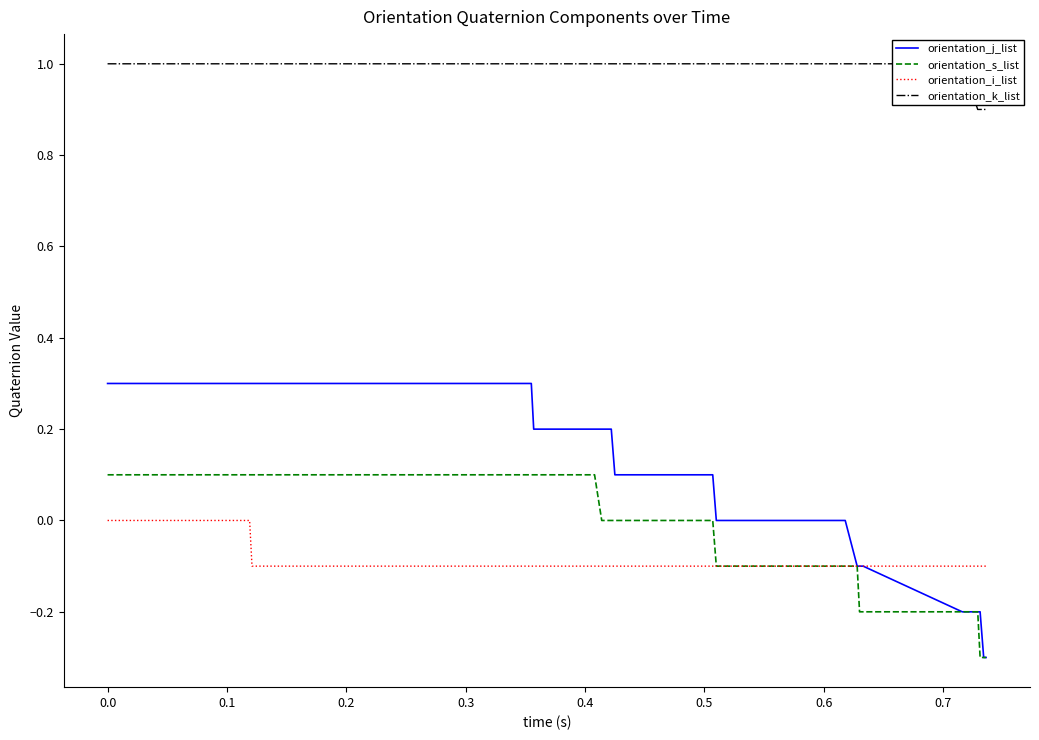

How many categories are shown in the chart?

40